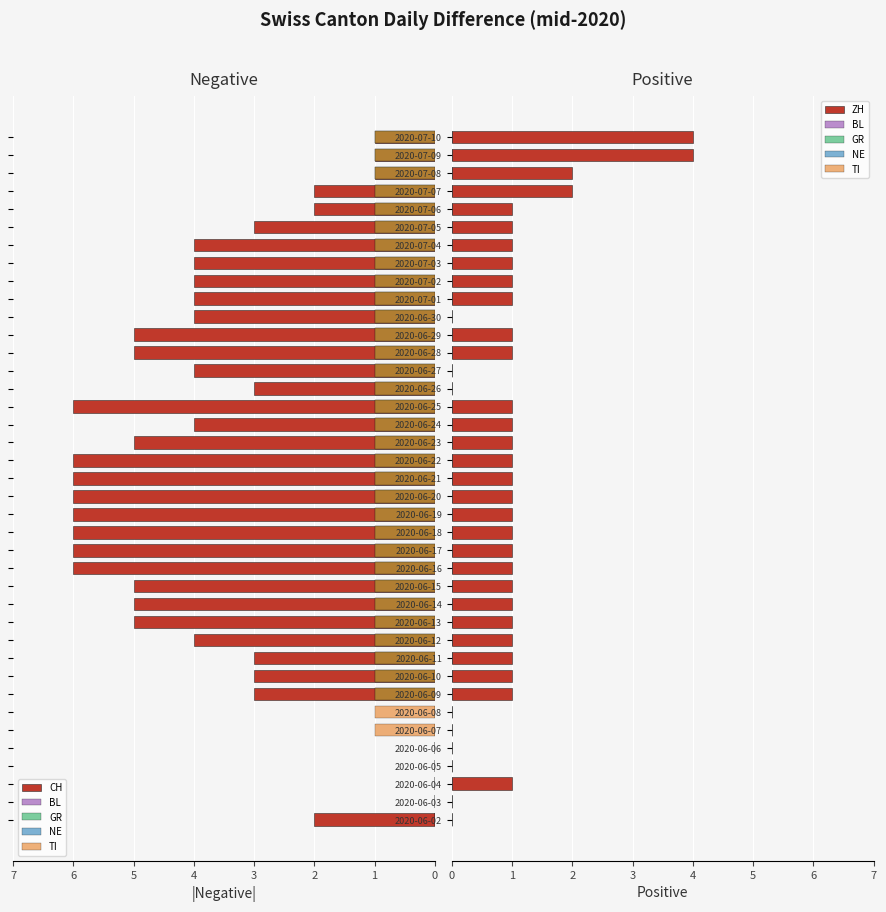

What is the sum of all ZH values?

38